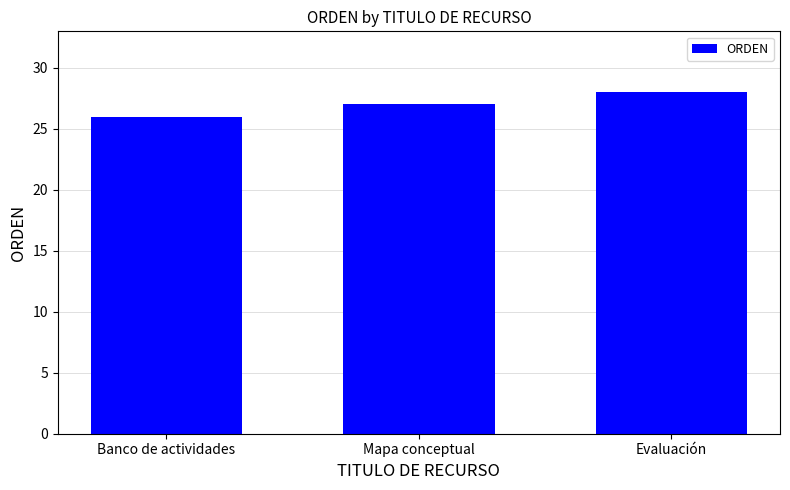

Between Evaluación and Banco de actividades, which is larger?

Evaluación